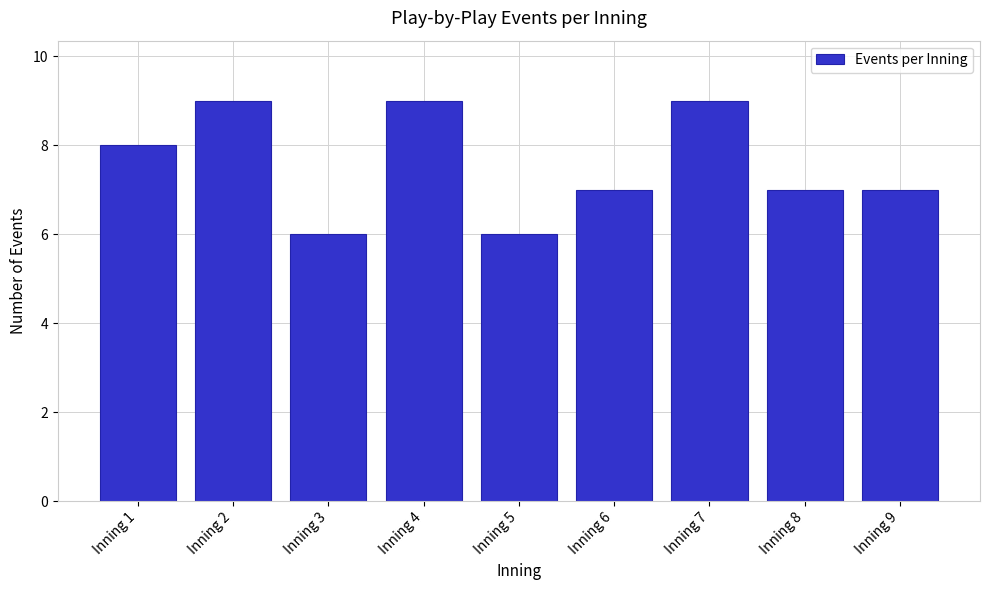

Reading left to right, list all the values displayed in this chart.

8	9	6	9	6	7	9	7	7